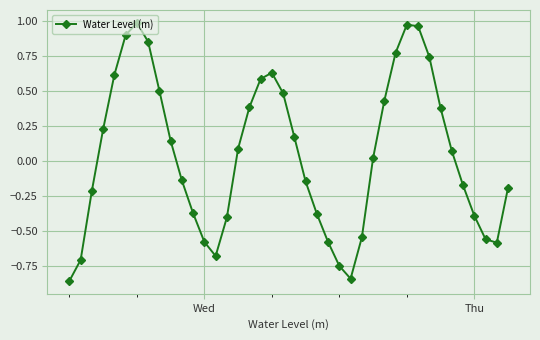

What is the sum of all values?

1.9